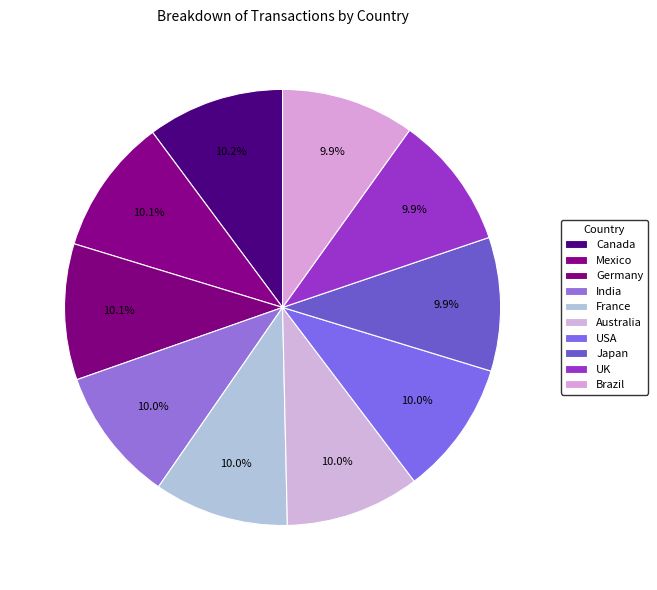

How much of the chart is everything except USA?

90.0%